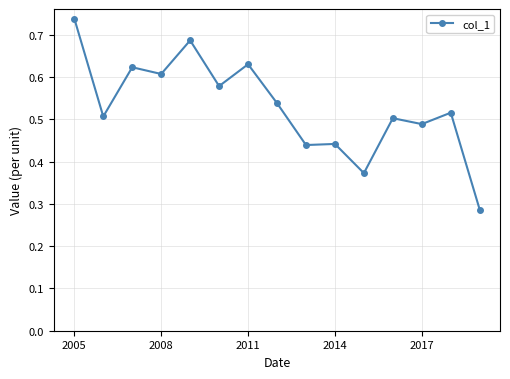

True or false: there are more than 1 points higher than both neighbors.

True